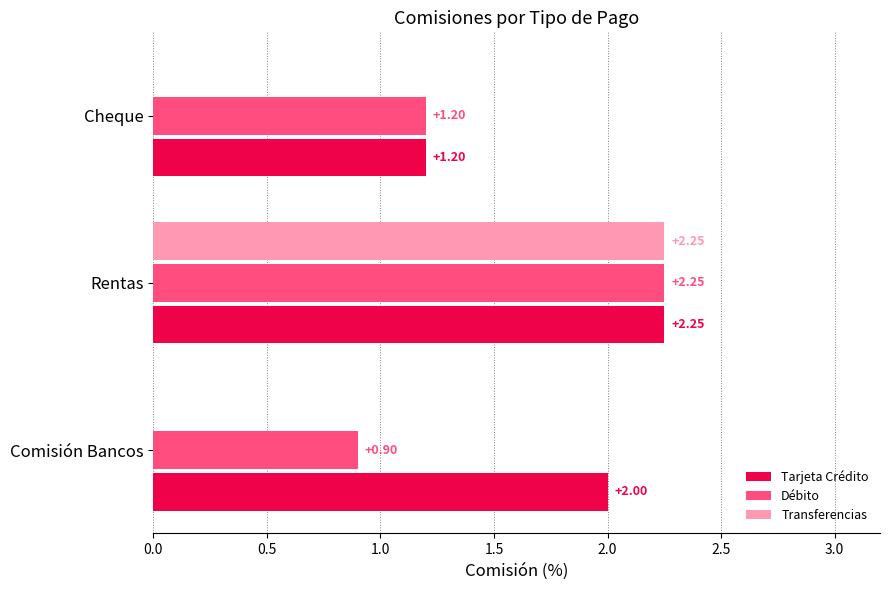

How many series are shown in this chart?

3